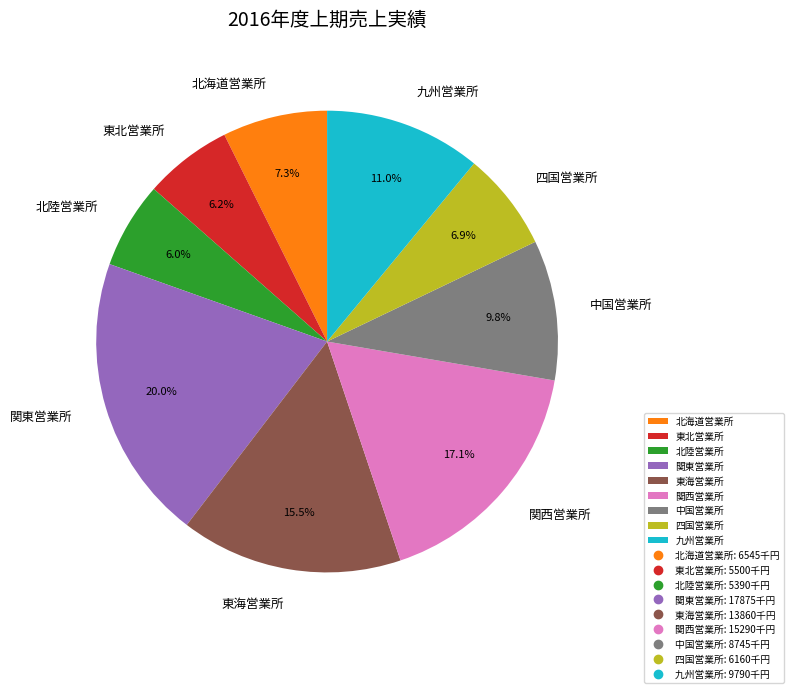

Which slice is the largest?

関東営業所